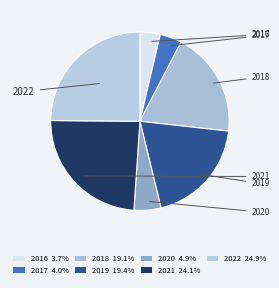

Count the number of slices in the pie.

7